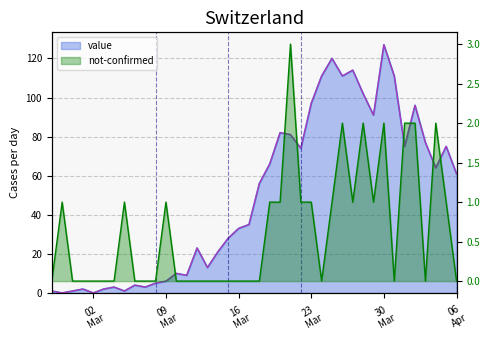

In value, how many points are higher than both neighbors (excluding endpoints)?

11